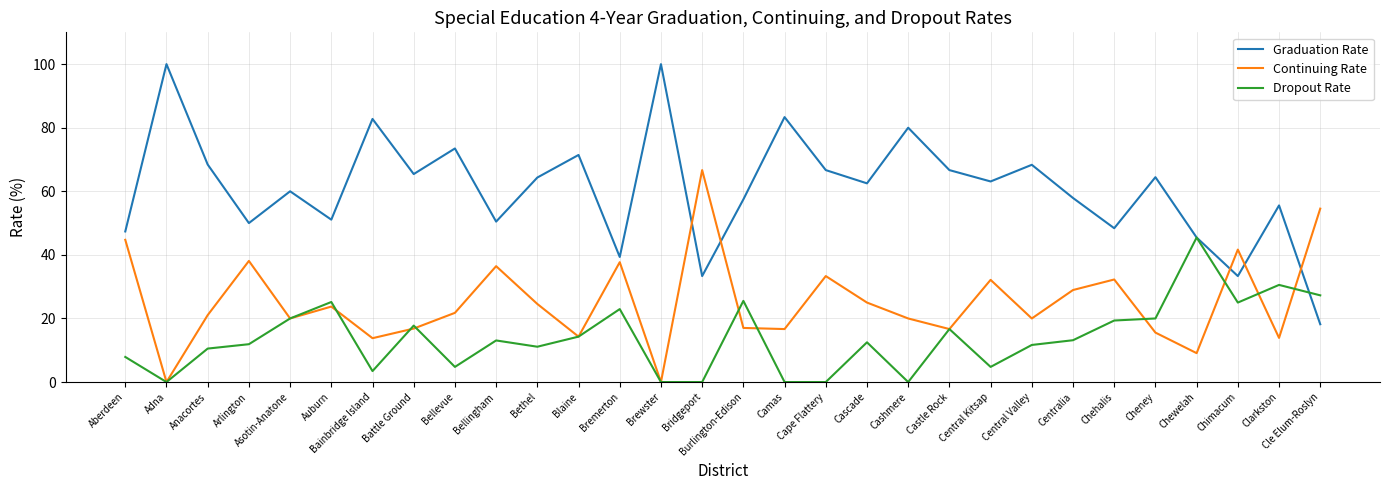

Which series has the largest range (max minus min)?

Graduation Rate